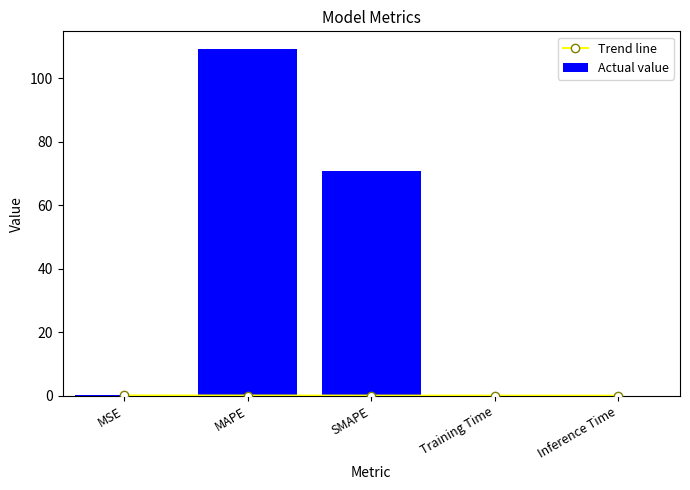

At which label does Trend line reach its peak?

MSE